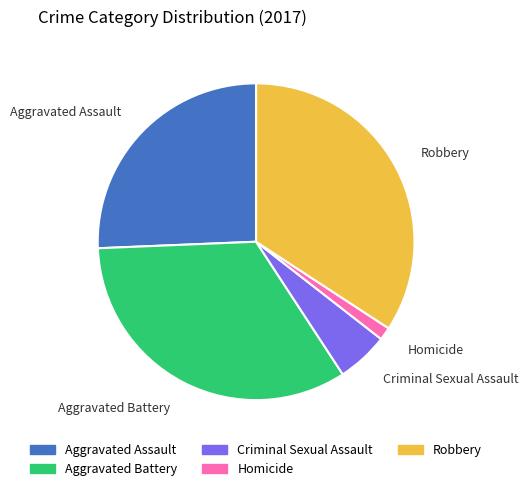

Do Homicide and Criminal Sexual Assault together represent more than half of the pie?

No